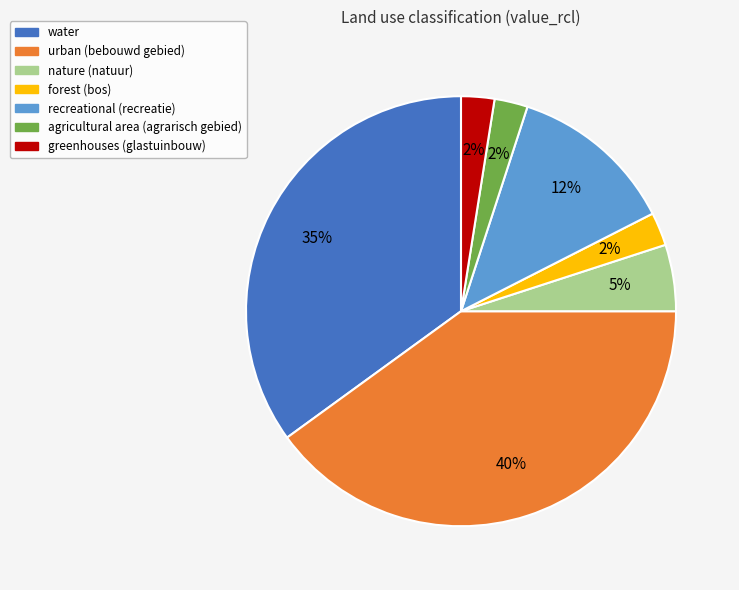

Which has a higher value, water or forest (bos)?

water